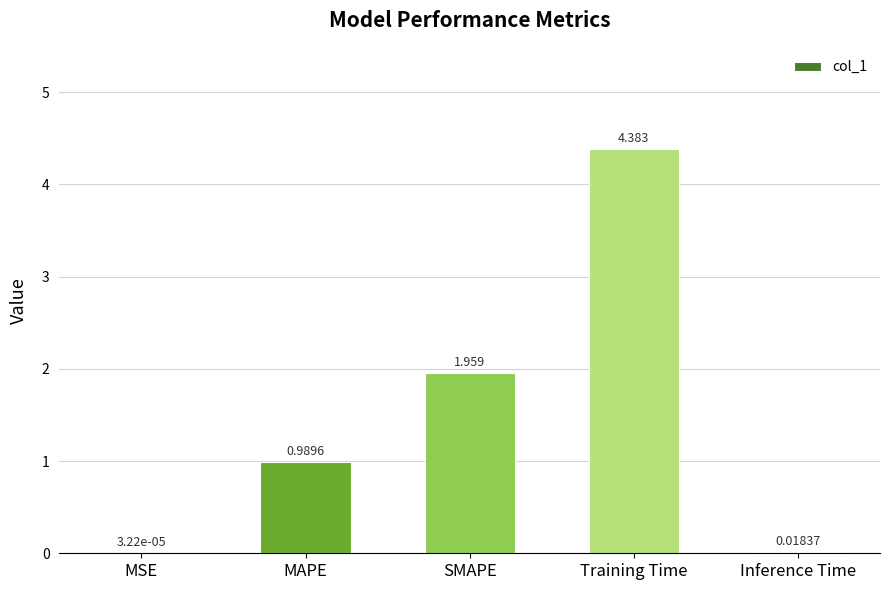

Is it true that the value at Training Time is 4.4?

True